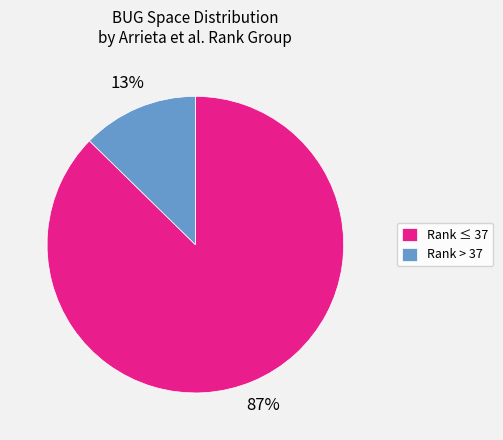

How many segments does this pie chart have?

2